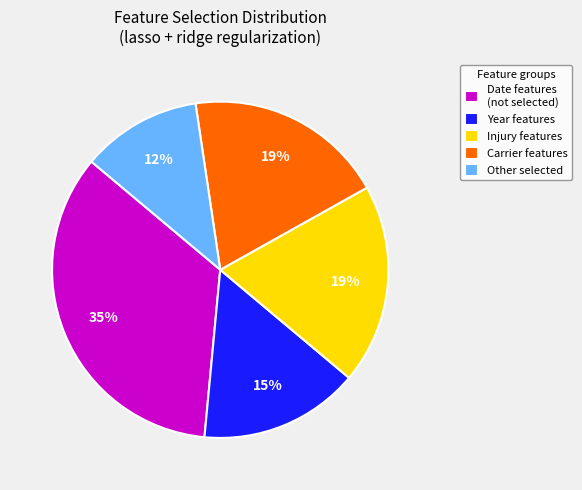

What is the ratio of the value at Date features (not selected) to the value at Injury features?

1.8